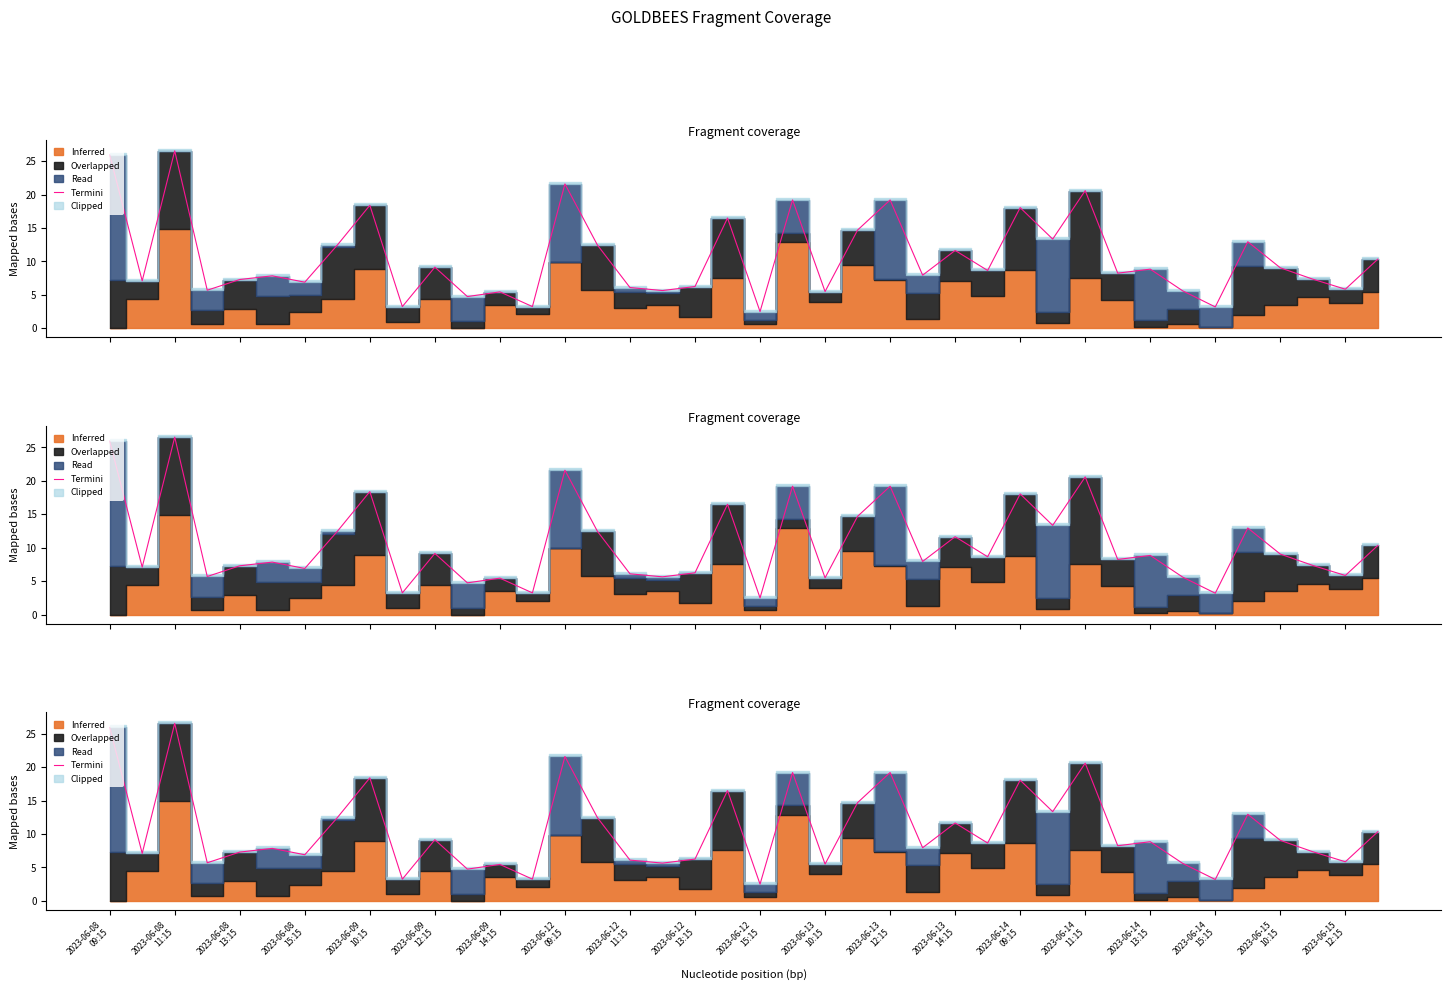

What is the difference between the second highest and minimum values?

23.4